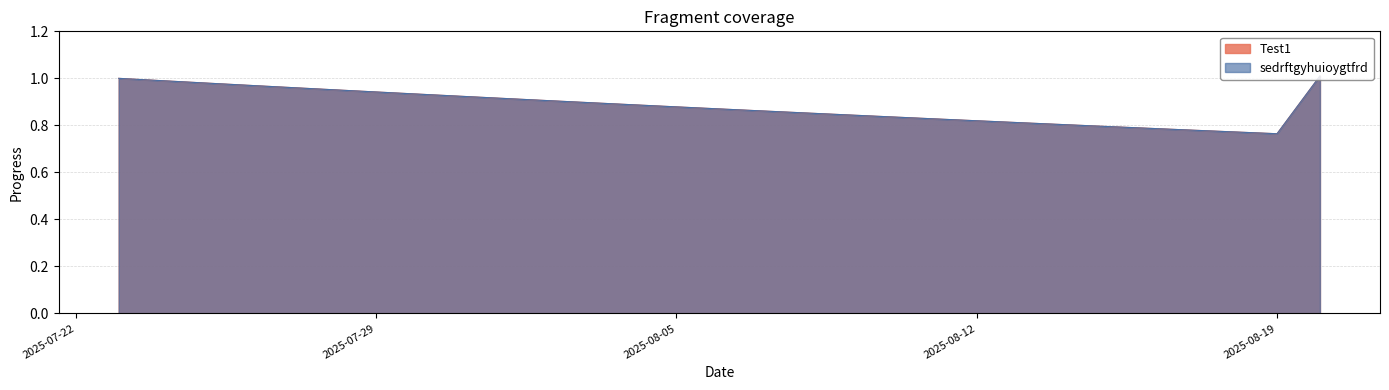

Rank the series by their maximum value, from highest to lowest.

Test1, sedrftgyhuioygtfrd